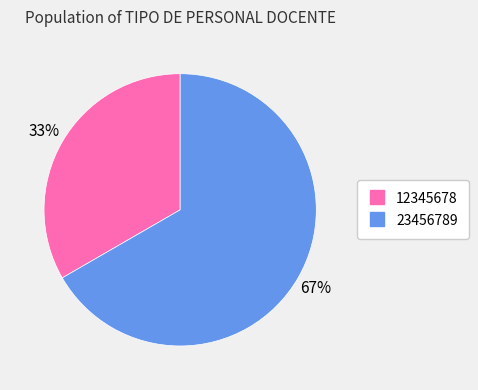

The 23456789 slice represents 52% of the pie. True or false?

False